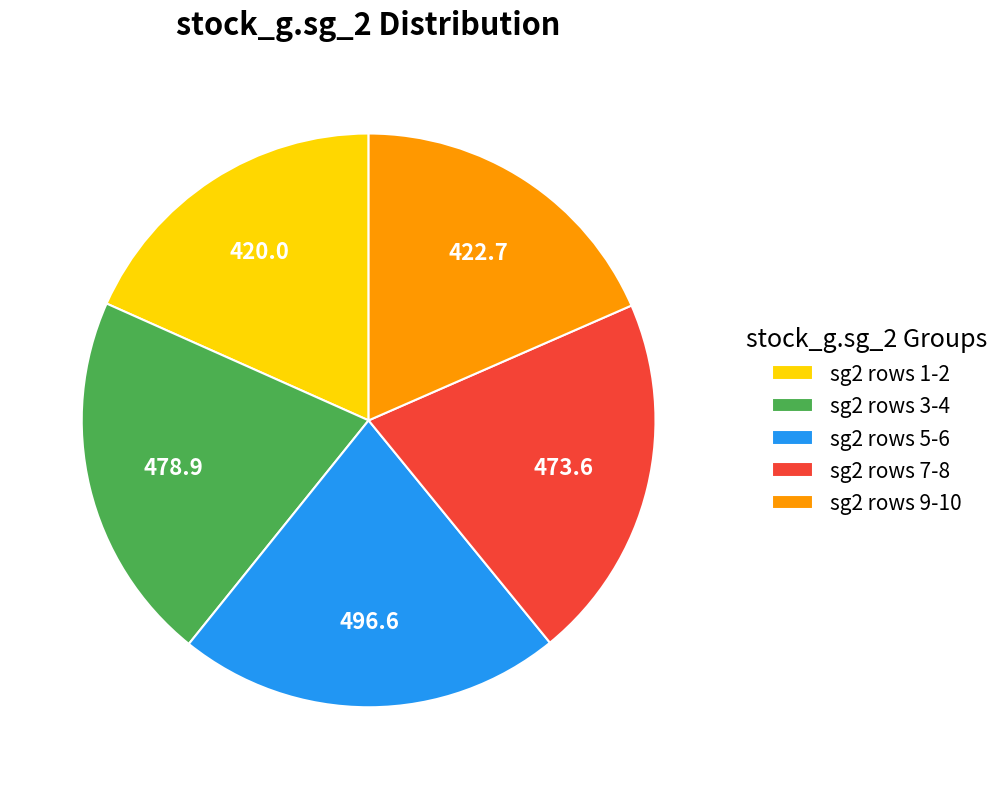

Is there any slice that represents more than half of the pie?

No